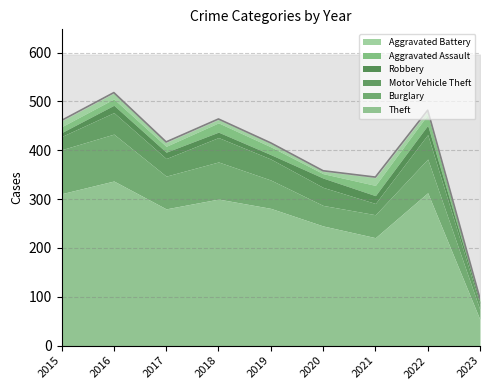

Reading right to left, what are all the values shown in this chart?

Theft: 2023=53	2022=313	2021=221	2020=245	2019=281	2018=300	2017=280	2016=337	2015=311
Burglary: 2023=20	2022=69	2021=47	2020=42	2019=58	2018=76	2017=67	2016=96	2015=90
Motor Vehicle Theft: 2023=11	2022=50	2021=23	2020=37	2019=43	2018=50	2017=36	2016=44	2015=27
Robbery: 2023=6	2022=19	2021=16	2020=19	2019=9	2018=11	2017=13	2016=15	2015=8
Aggravated Assault: 2023=2	2022=22	2021=21	2020=9	2019=16	2018=19	2017=12	2016=13	2015=12
Aggravated Battery: 2023=4	2022=9	2021=17	2020=6	2019=8	2018=8	2017=9	2016=13	2015=13